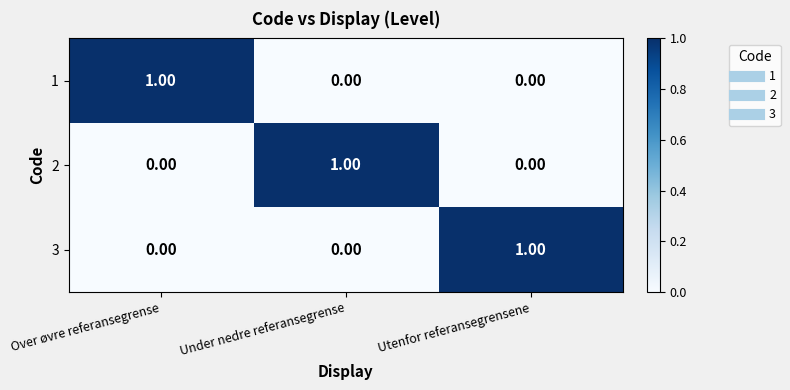

Reading left to right, transcribe all the data shown in this chart.

1: Over øvre referansegrense=1	Under nedre referansegrense=0	Utenfor referansegrensene=0
2: Over øvre referansegrense=0	Under nedre referansegrense=1	Utenfor referansegrensene=0
3: Over øvre referansegrense=0	Under nedre referansegrense=0	Utenfor referansegrensene=1